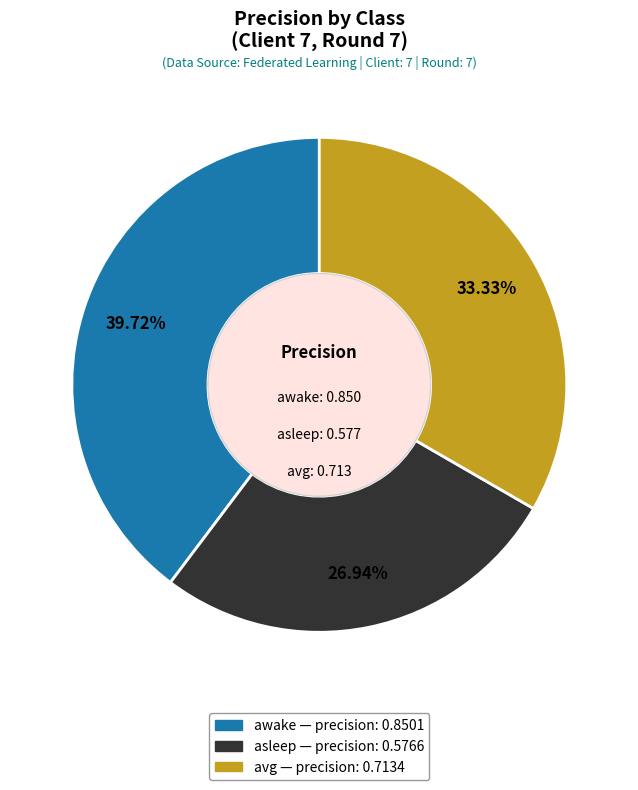

The asleep slice represents 12% of the pie. True or false?

False